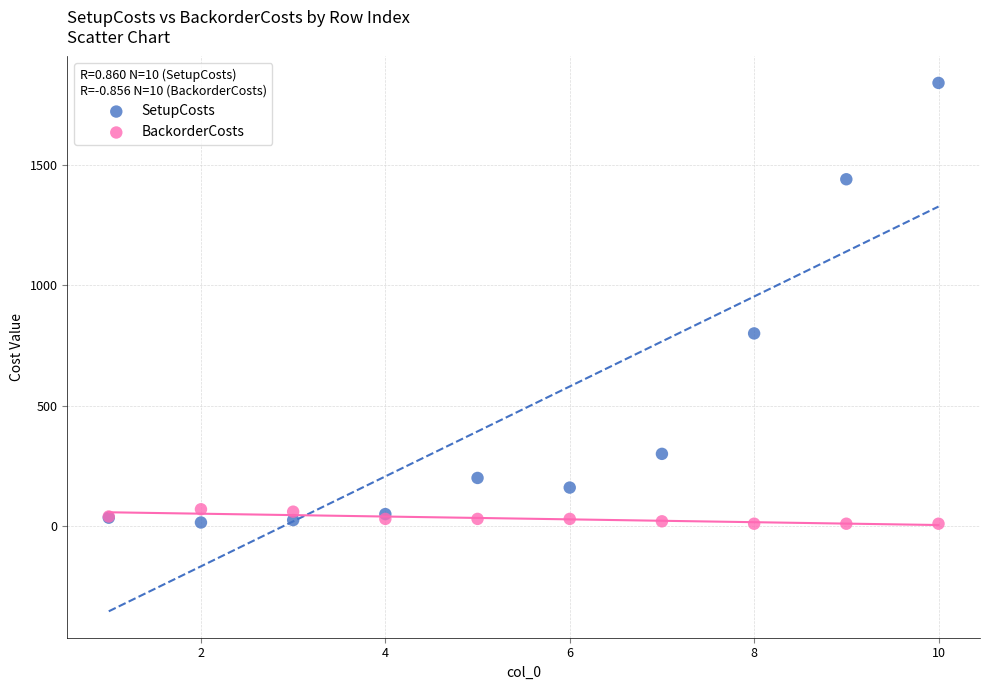

Which series reaches the maximum Y coordinate?

SetupCosts